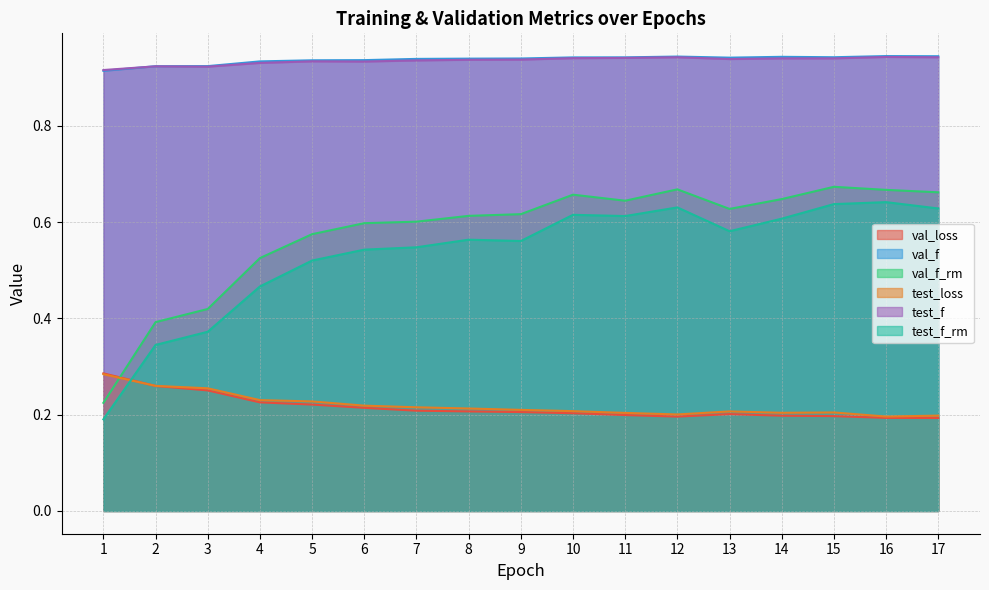

Which series has the largest total across all categories?

val_f